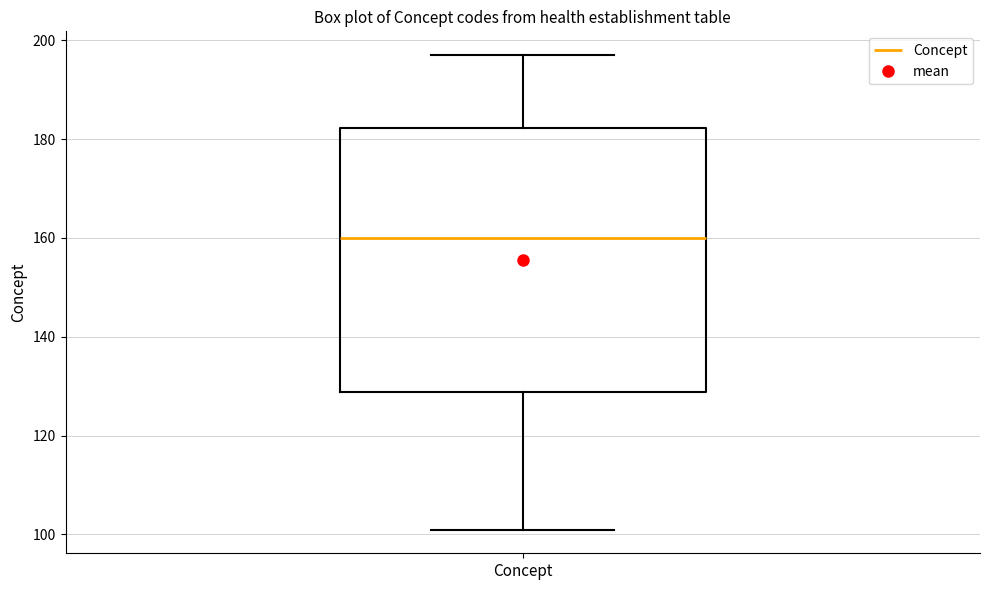

Where is the lower edge of the box for Concept on the y-axis? The values are not printed on the chart, so give them approximately, as read against the axis.

128